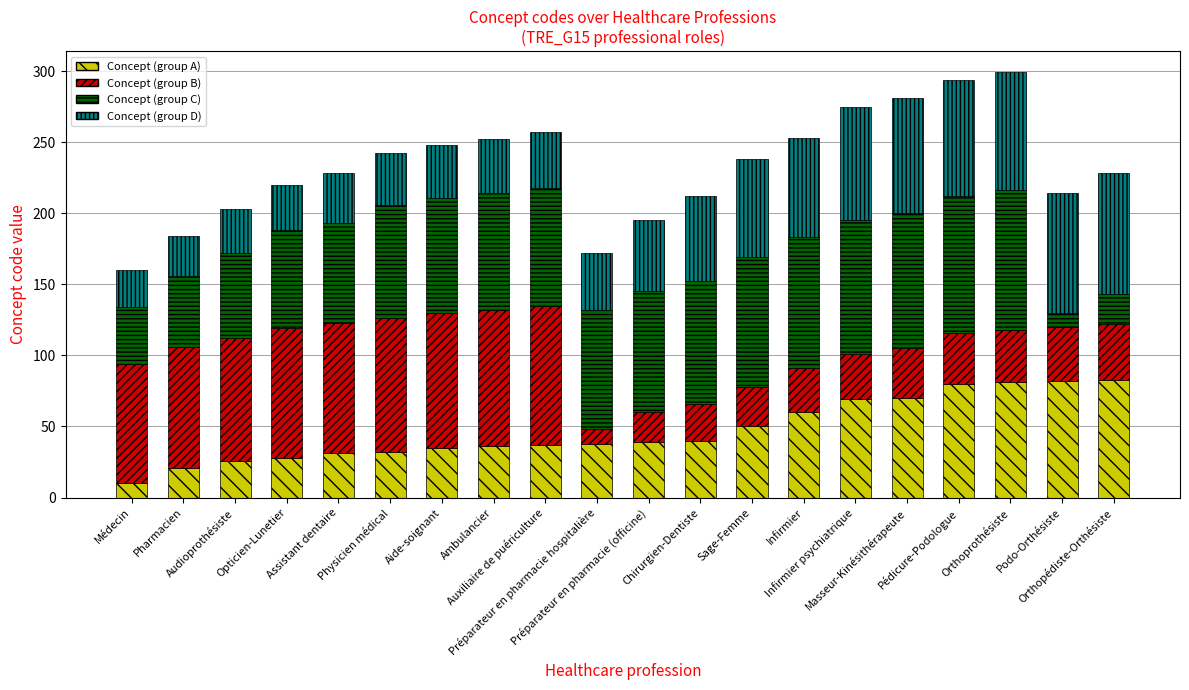

Are the bars horizontal?

No